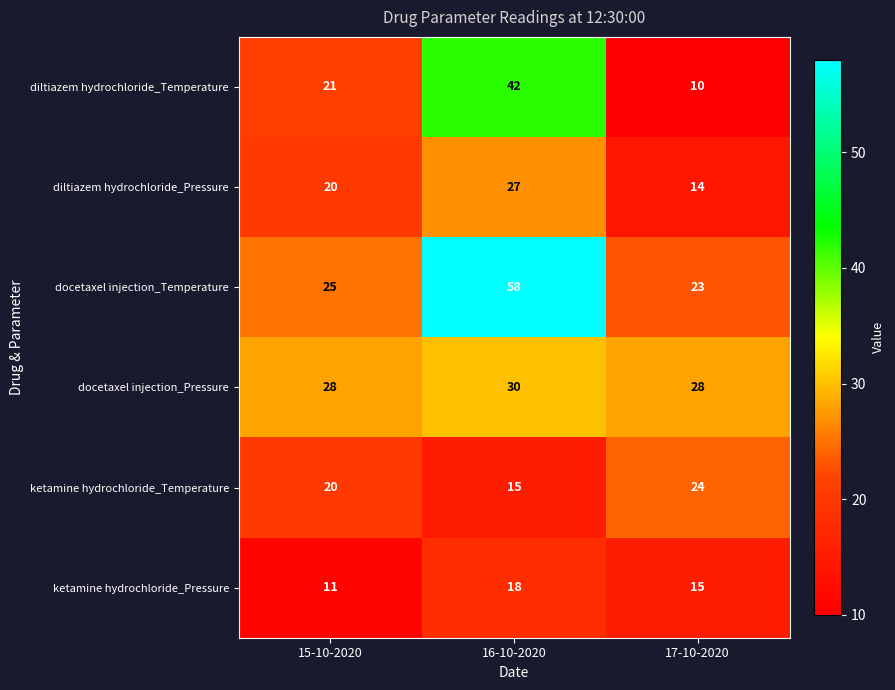

List the series in order of their peak value, lowest first.

ketamine hydrochloride_Pressure, ketamine hydrochloride_Temperature, diltiazem hydrochloride_Pressure, docetaxel injection_Pressure, diltiazem hydrochloride_Temperature, docetaxel injection_Temperature